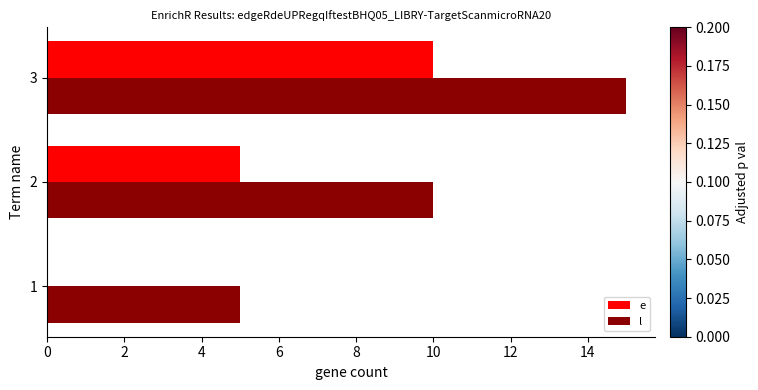

What is the total value across all series at 2?

15